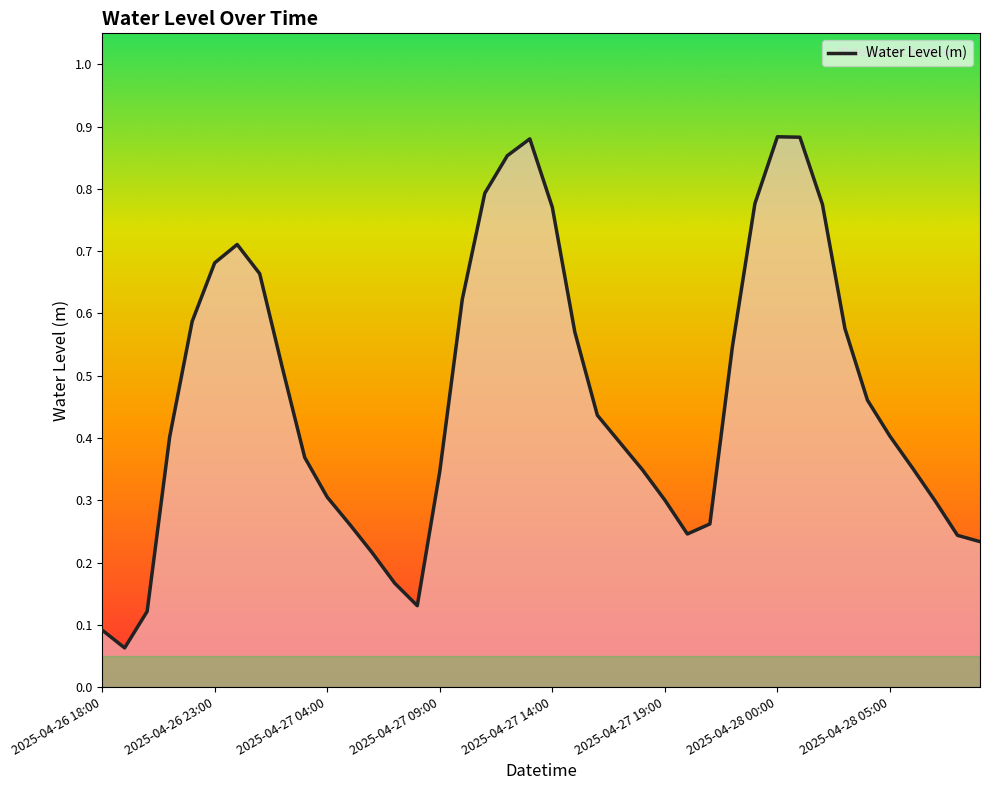

What is the maximum value shown in the chart?

0.9